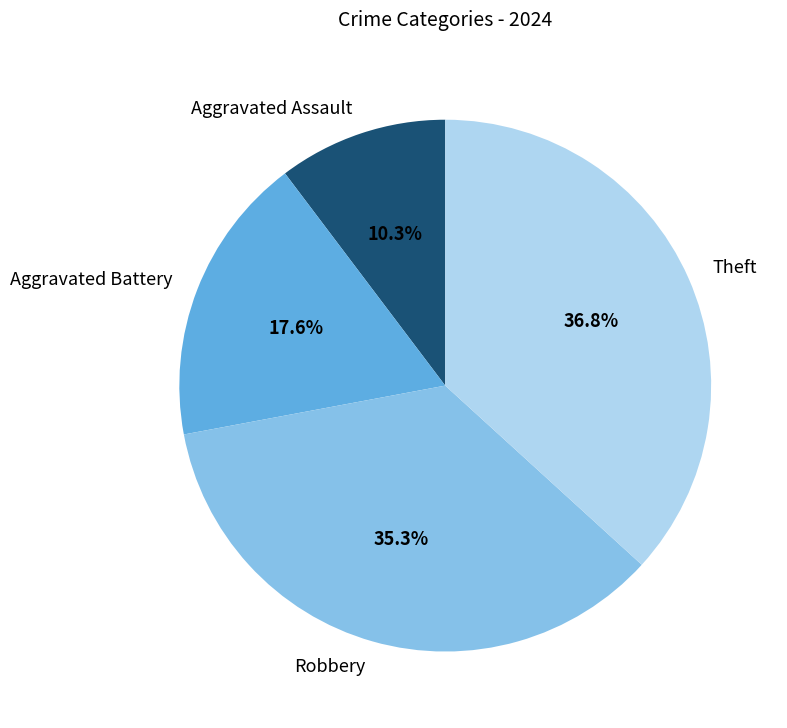

To the nearest percent, what is the difference between the Aggravated Assault and Theft slice percentages?

26%